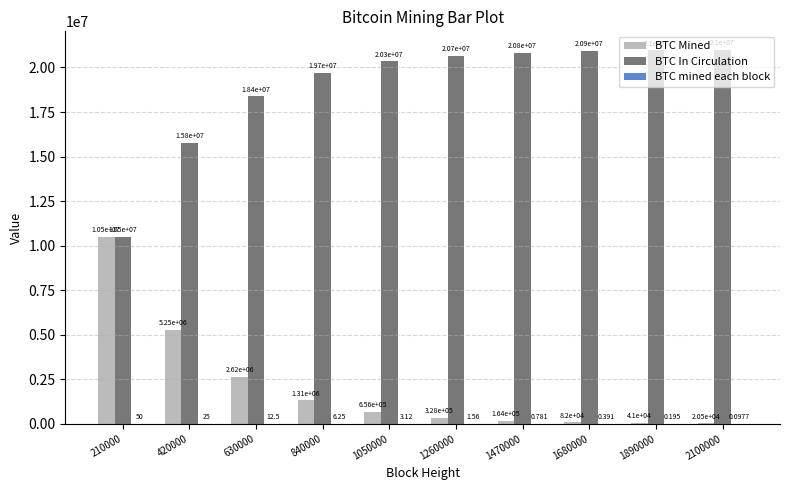

Which series has the largest total across all categories?

BTC In Circulation